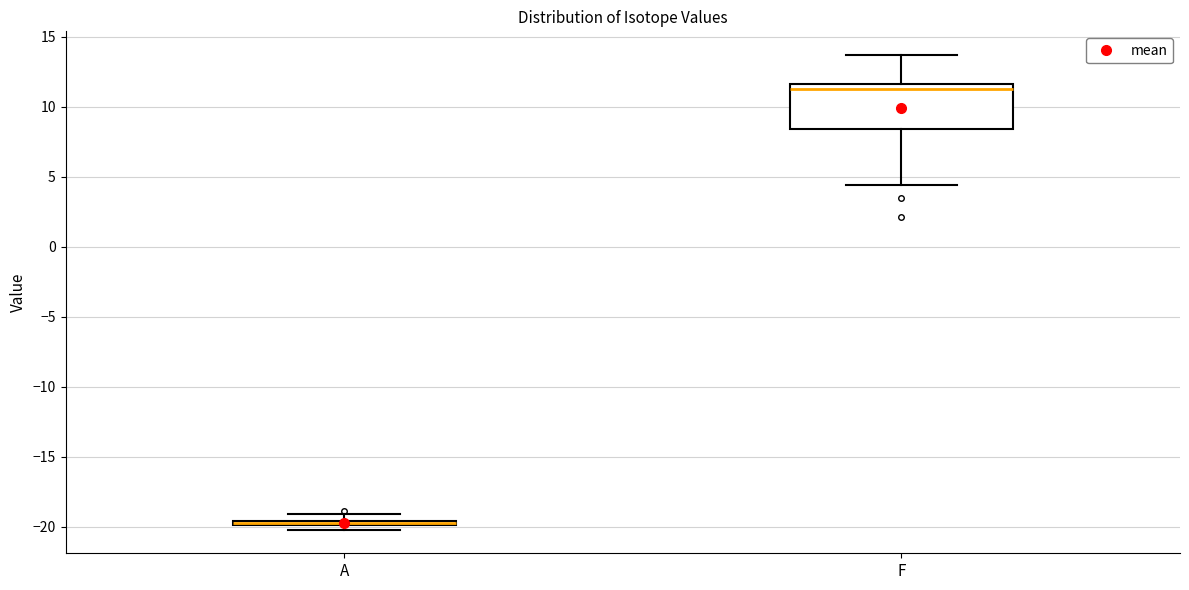

Comparing the boxes themselves (not the whiskers), which one is the tallest?

F